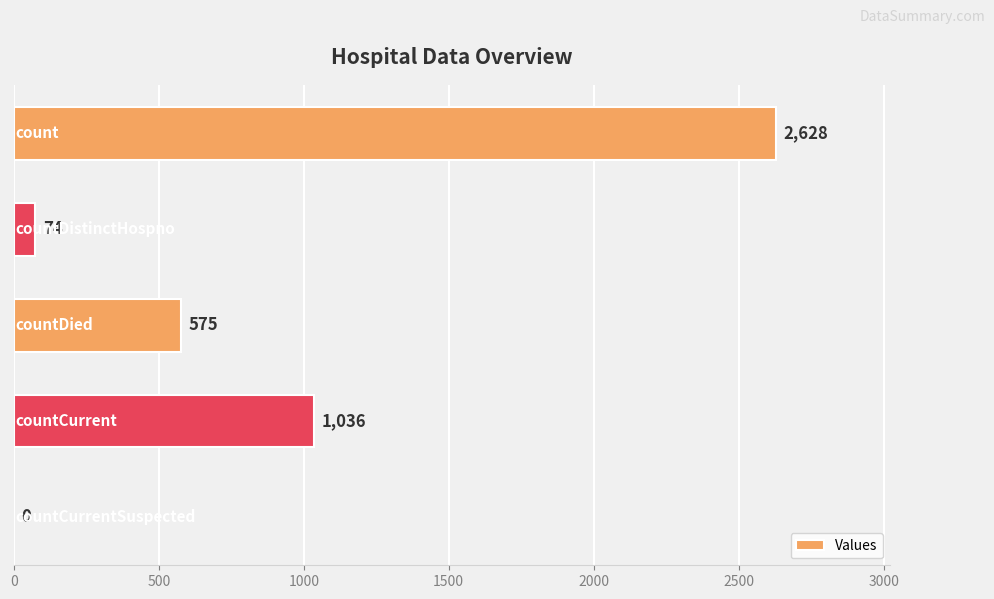

Are the bars horizontal?

Yes